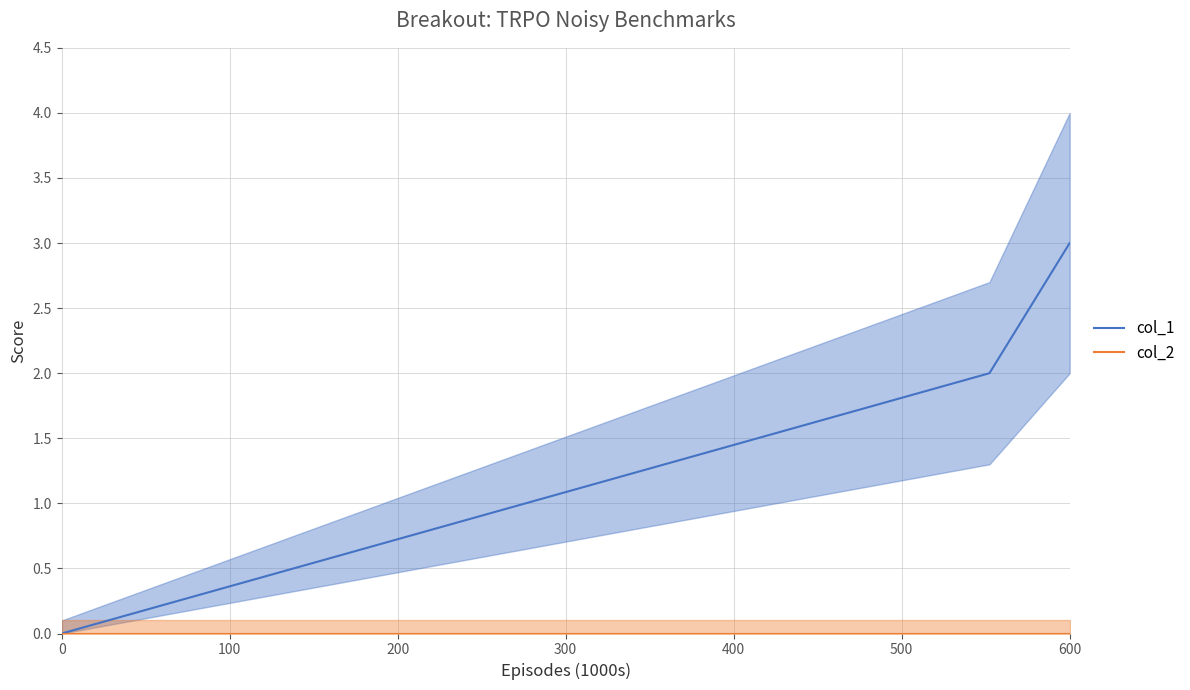

Is it true that col_1 equals 0 at 0?

True